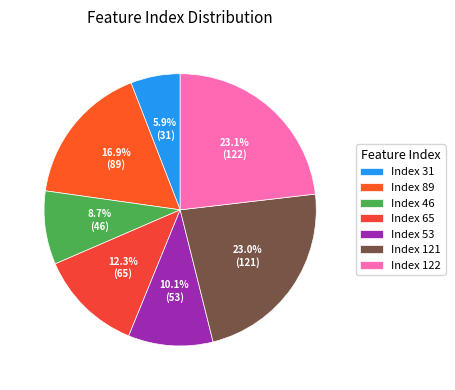

Does any single category account for the majority?

No